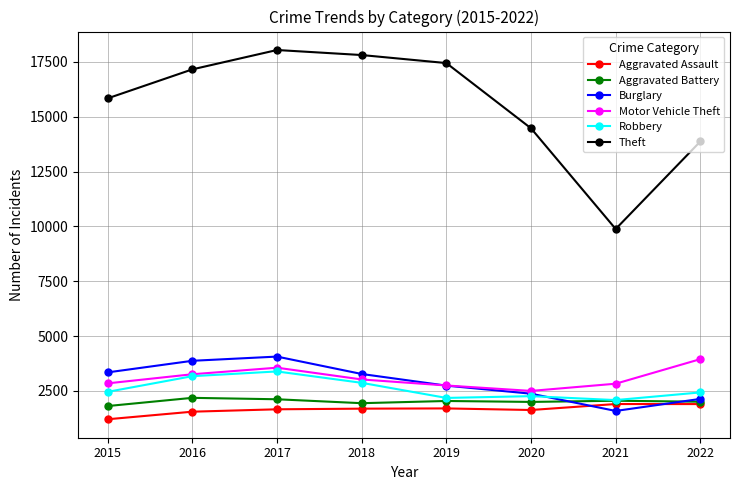

True or false: Aggravated Assault has a value of 2775 at 2022.

False